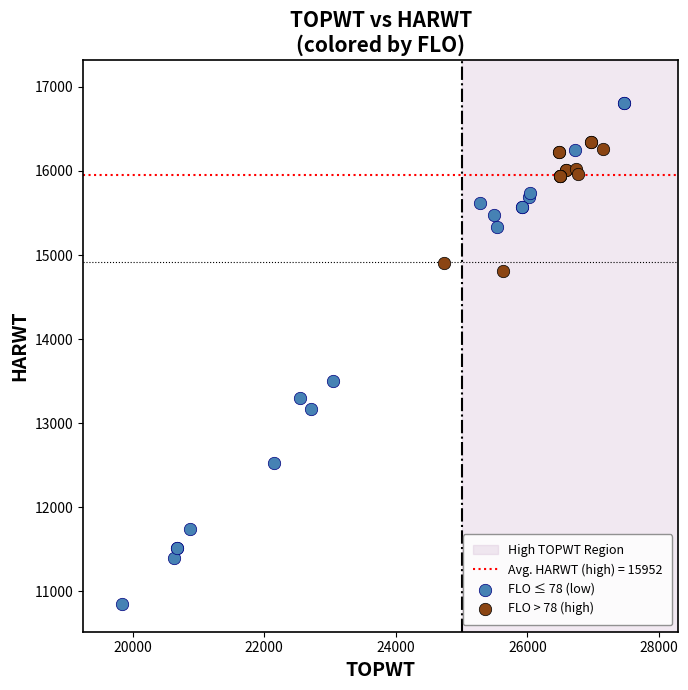

Which series has the largest Y range (max minus min)?

FLO ≤ 78 (low)